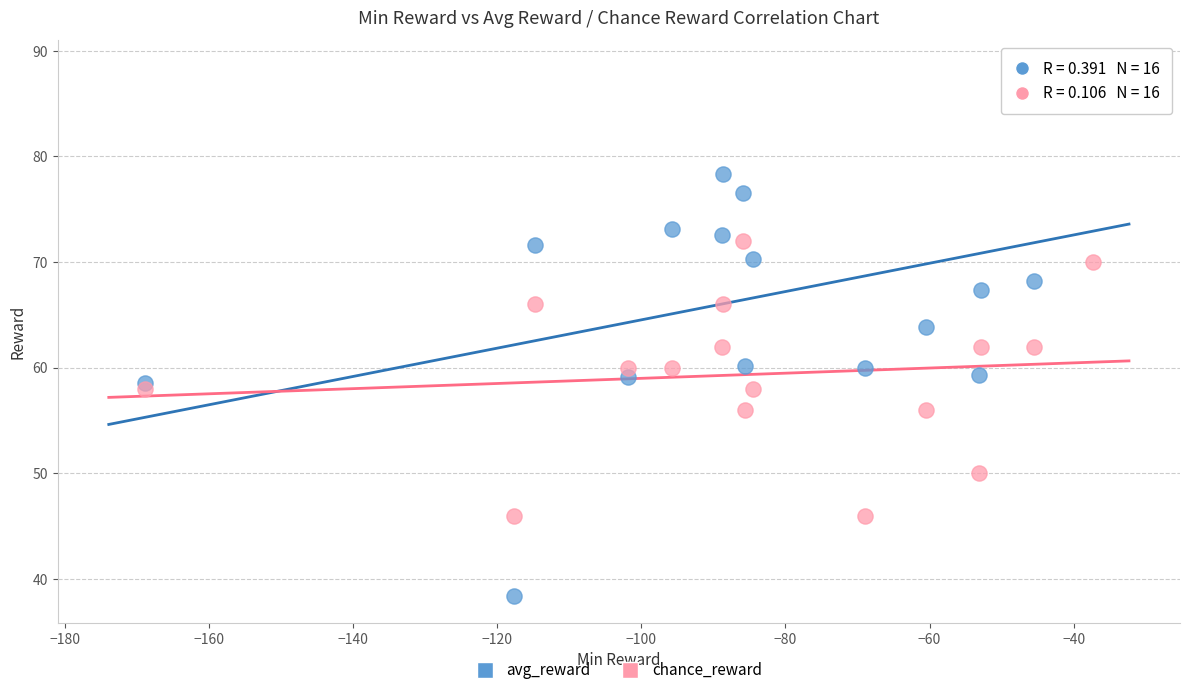

What are all the series names shown in the legend?

avg_reward, chance_reward